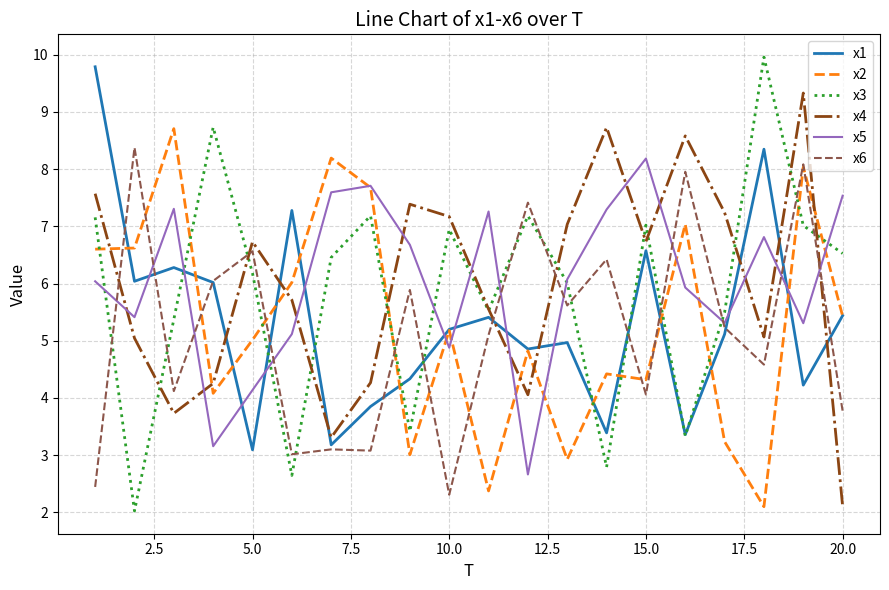

Which series has the widest spread of values?

x3